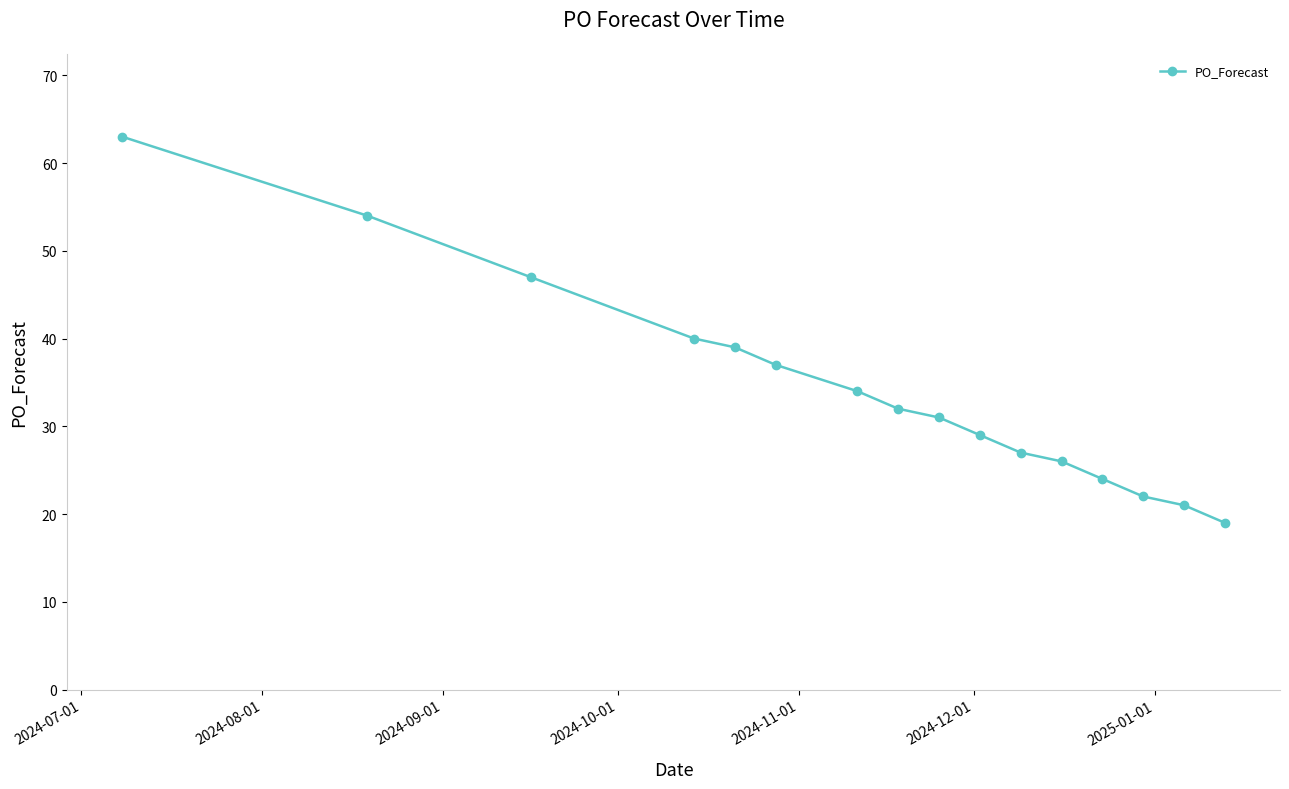

What is the sum of all values?

545